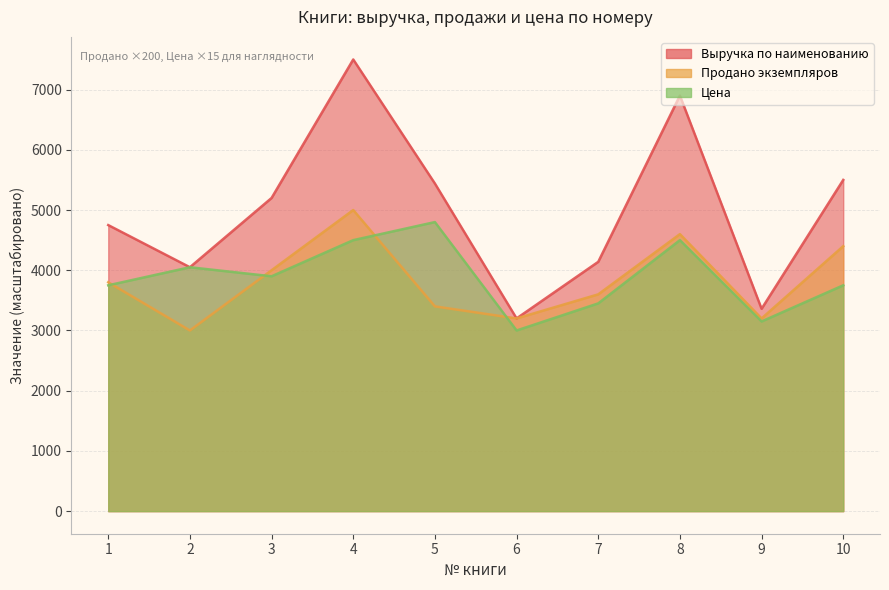

True or false: Продано экземпляров and Цена intersect in this chart.

True